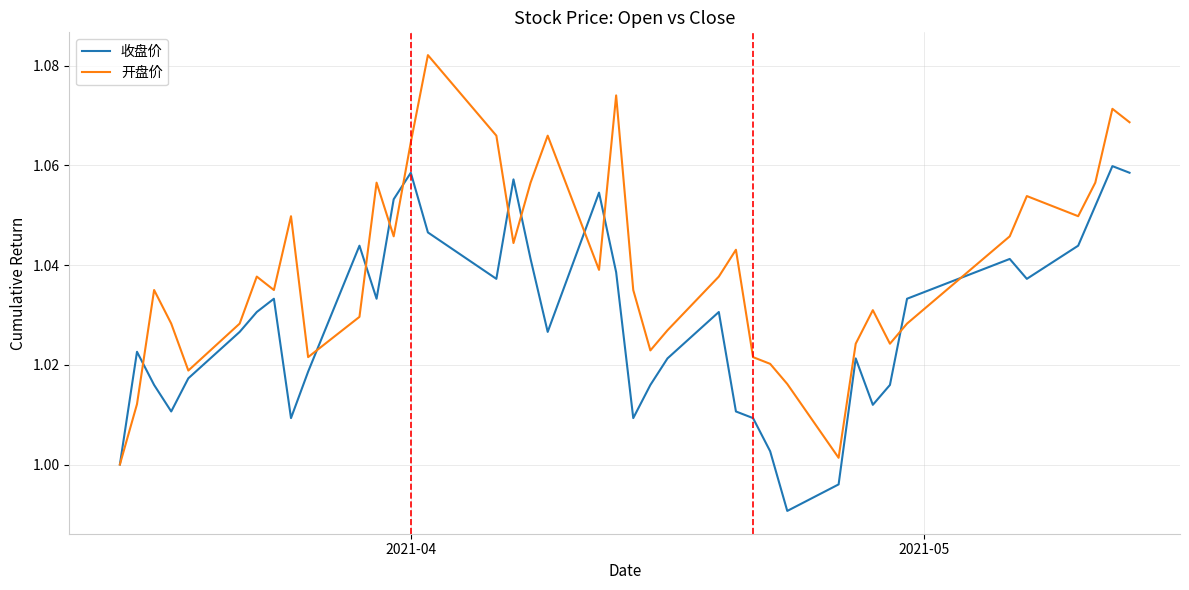

Which series has the largest total across all categories?

开盘价